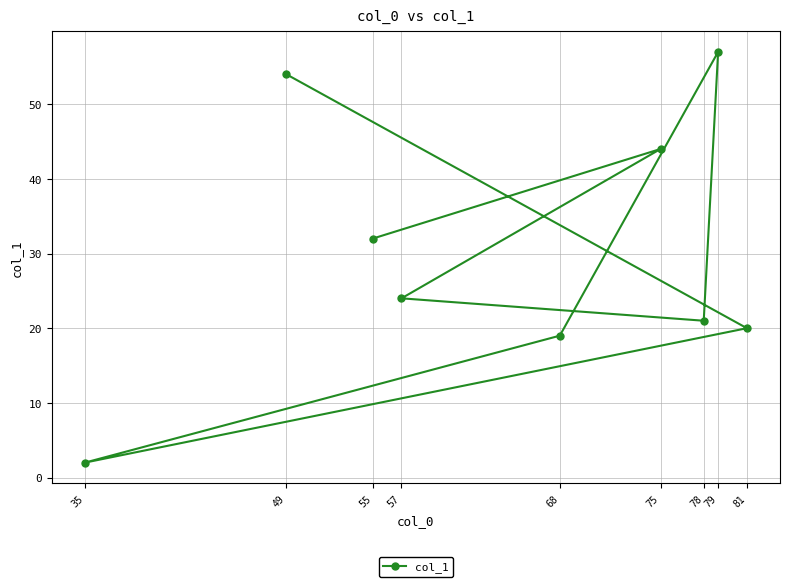

What is the difference between the values at 35 and 75?

42